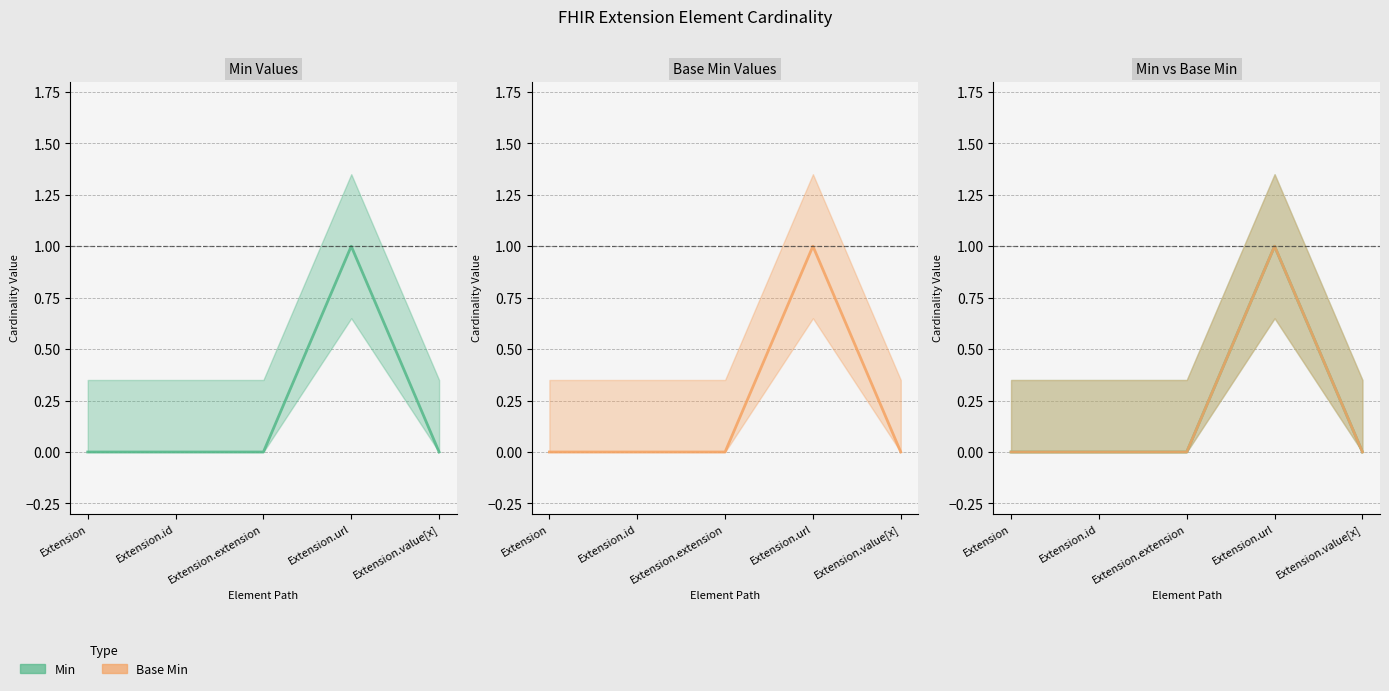

True or false: Base Min and Min intersect in this chart.

False